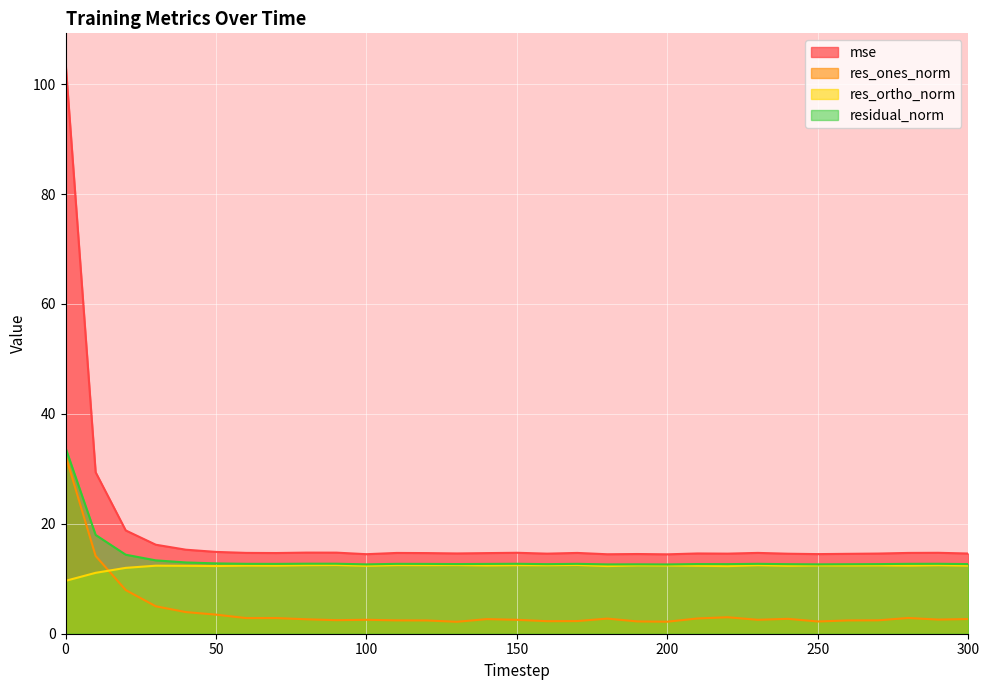

True or false: residual_norm and res_ortho_norm cross at least once.

False